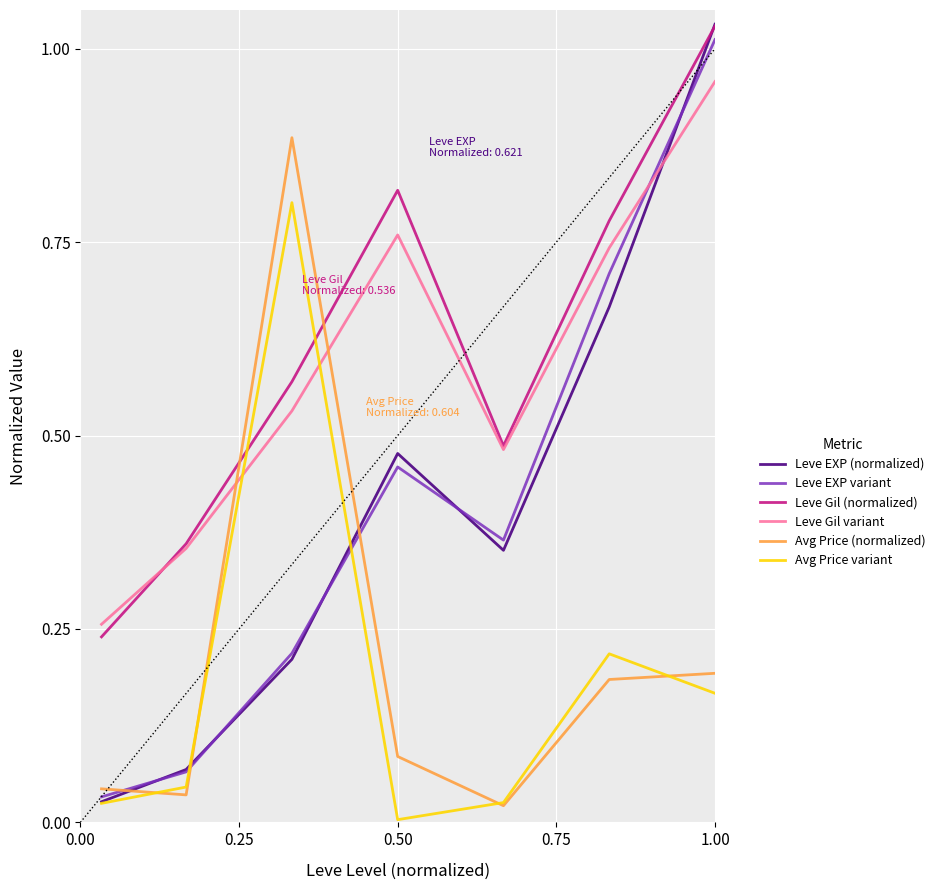

After their last crossing, which series has the higher values: Leve Gil variant or Leve EXP variant?

Leve EXP variant